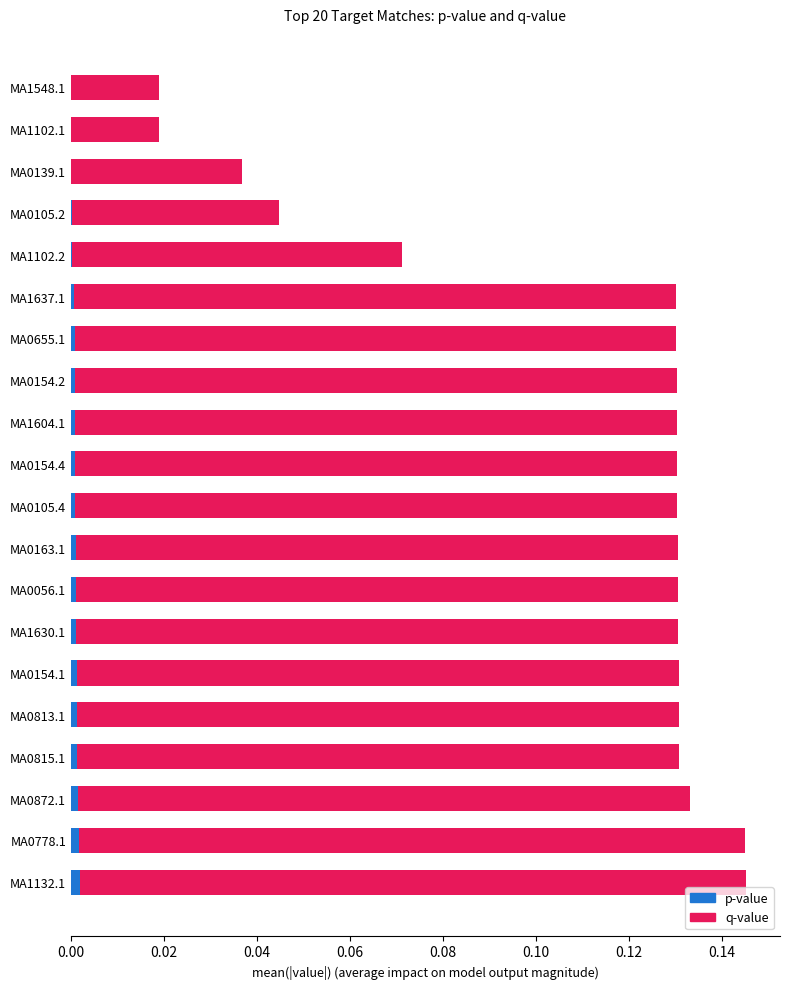

True or false: p-value has a value of 0.0 at MA0105.2.

True